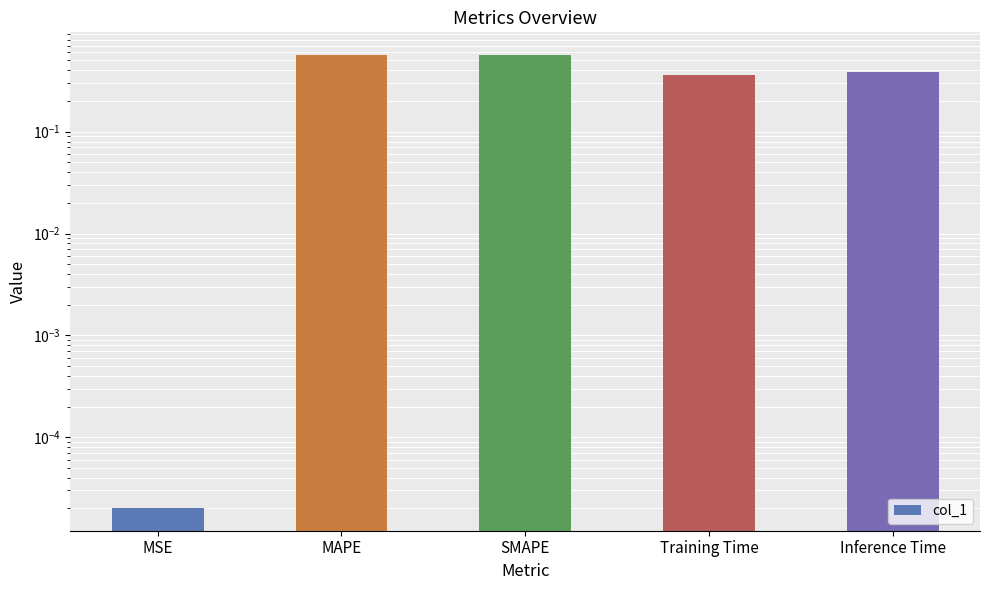

List the labels in order of value, largest first.

MAPE, SMAPE, Inference Time, Training Time, MSE